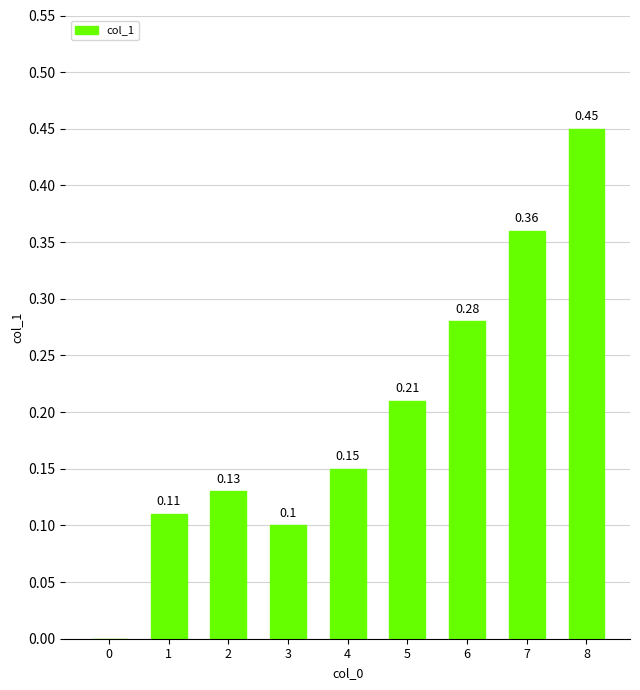

What is the change in value from 4 to 8?

+0.3